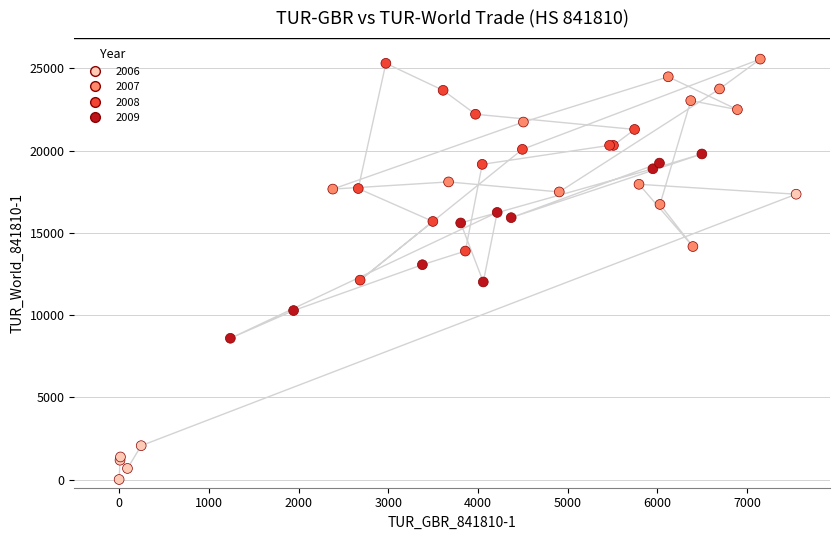

What Y value in the scatter plot is closest to 12785?

13064